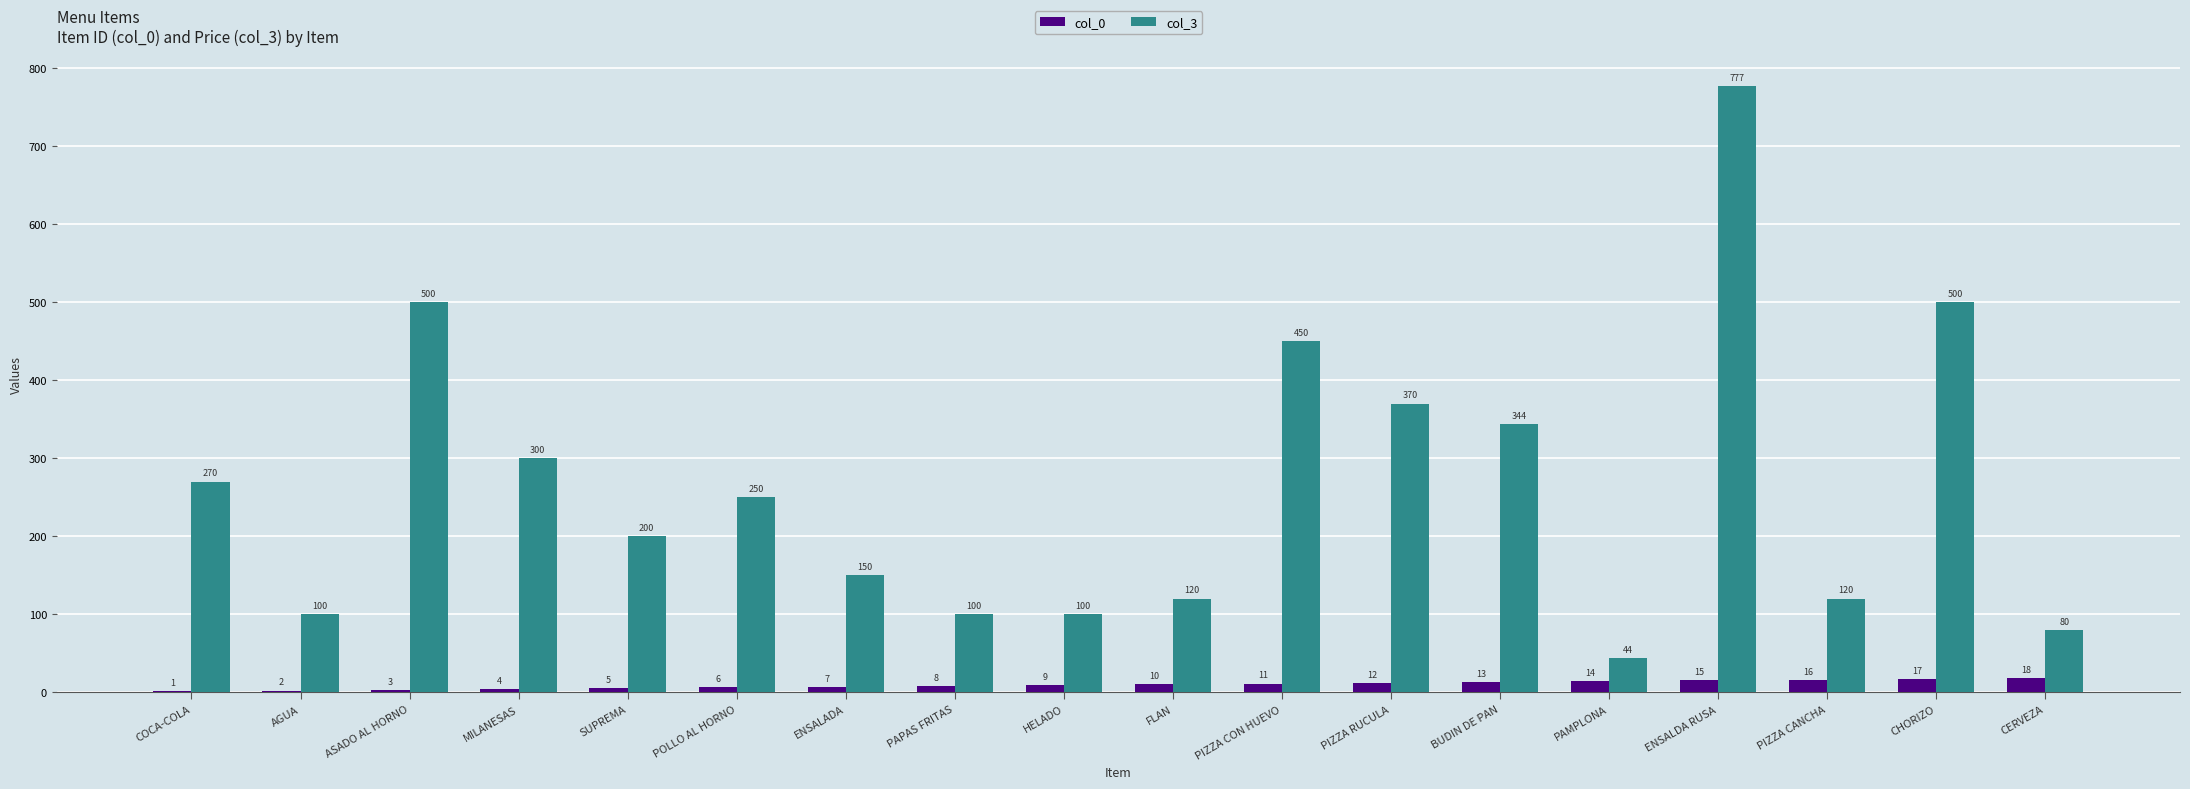

How many groups of bars are there?

18